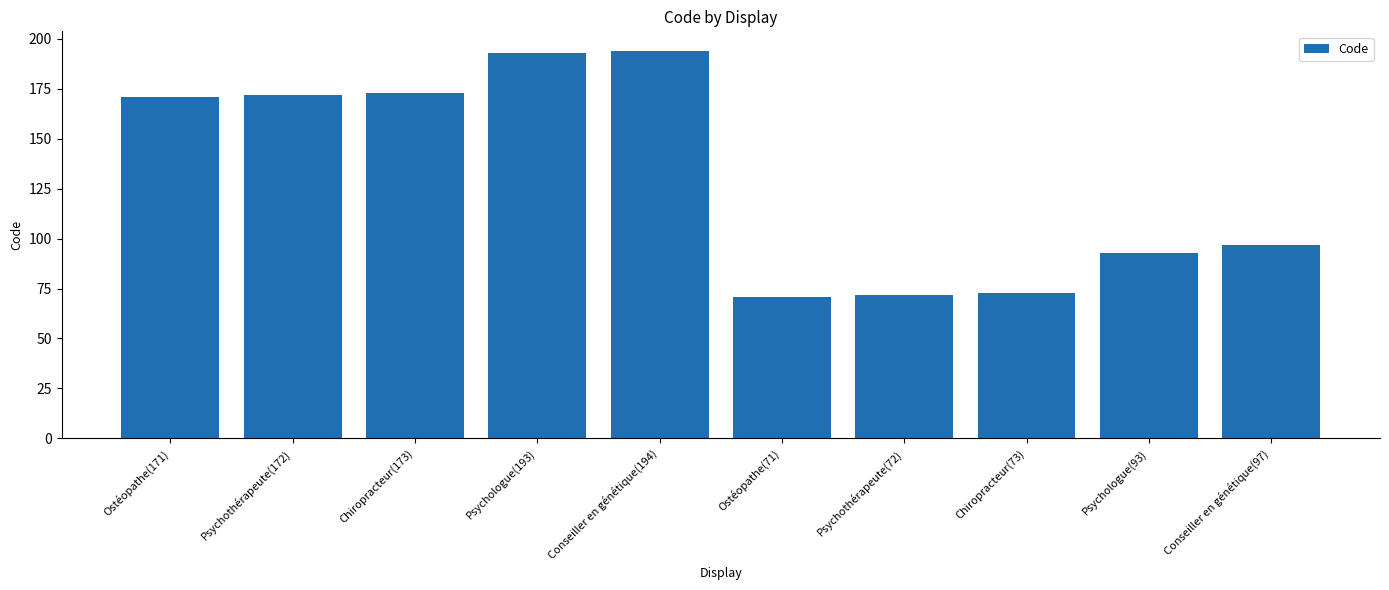

True or false: the data shows 173 at Chiropracteur(173).

True